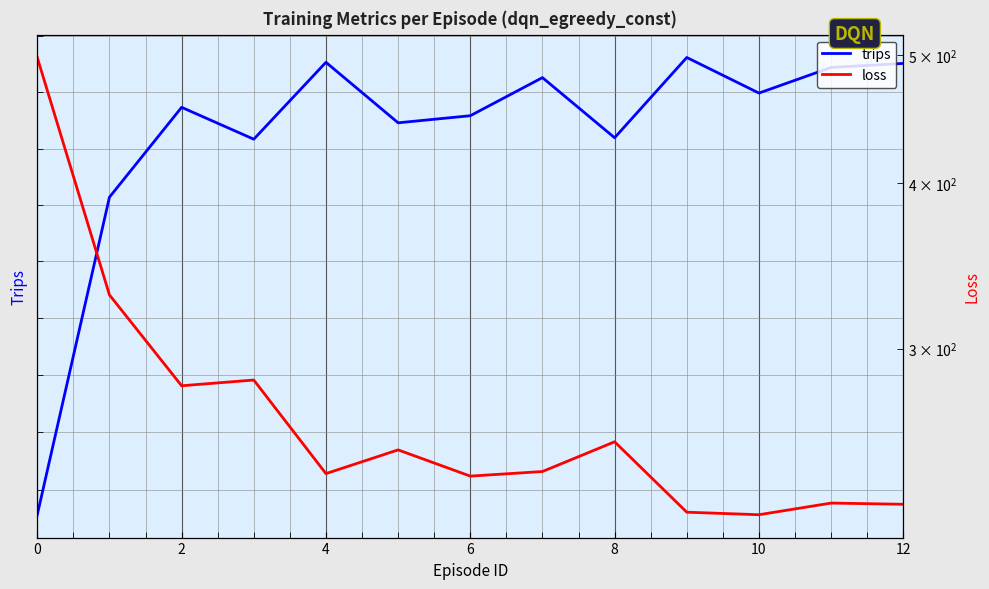

What are all the series names shown in the legend?

trips, loss